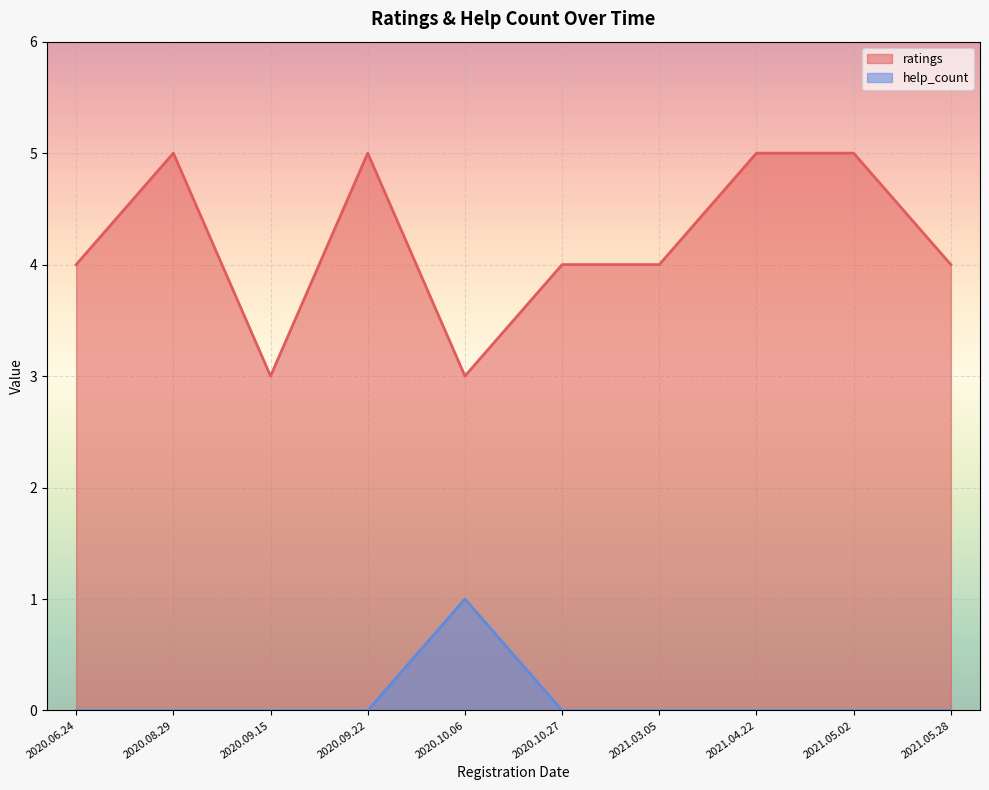

What is the difference between the maximum and minimum values in the ratings series?

2